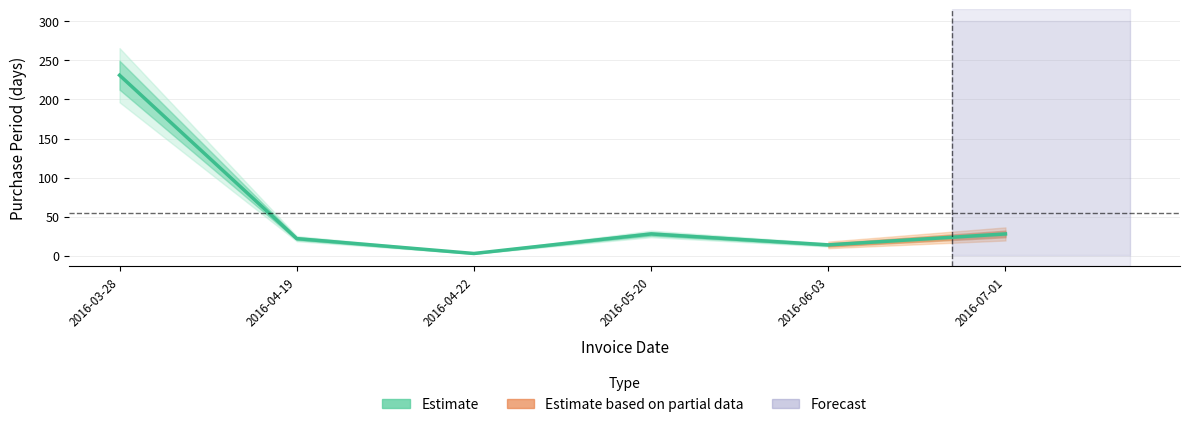

Reading right to left, what are all the values shown in this chart?

2016-07-01=28	2016-06-03=14	2016-05-20=28	2016-04-22=3	2016-04-19=22	2016-03-28=231